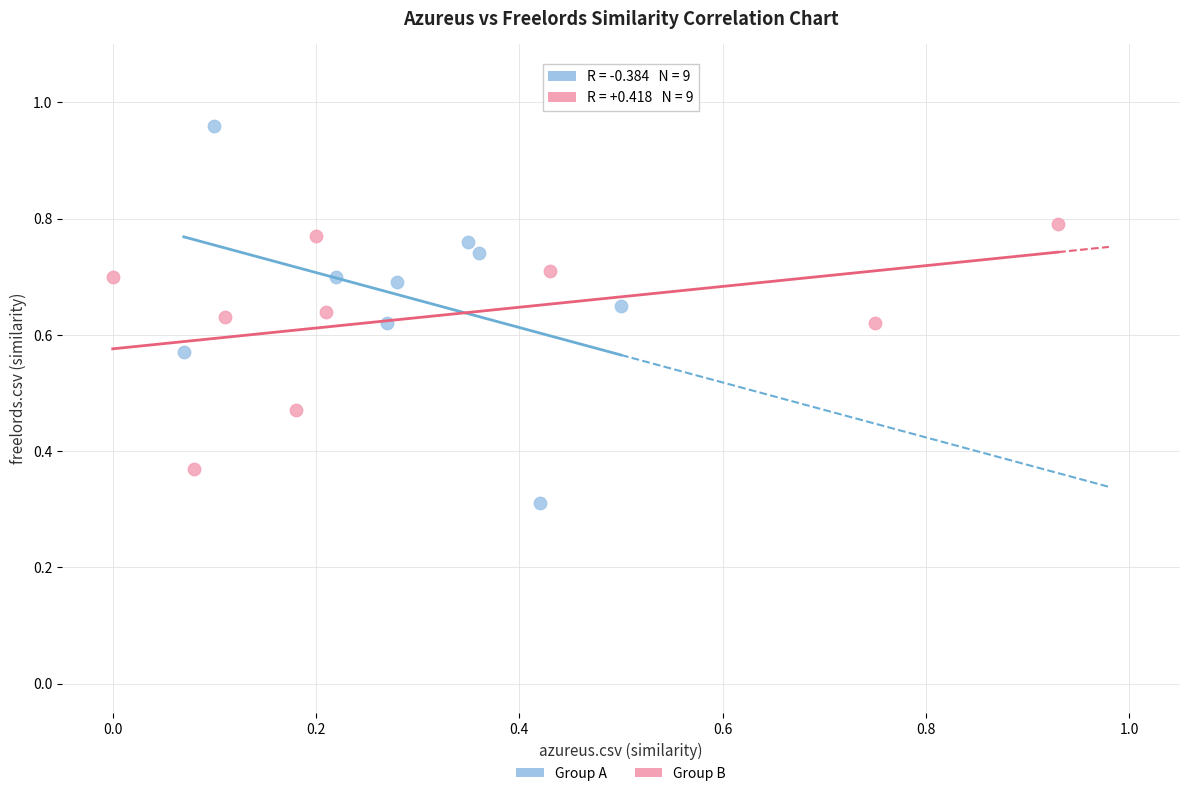

Which series contains the lowest Y value?

Group A